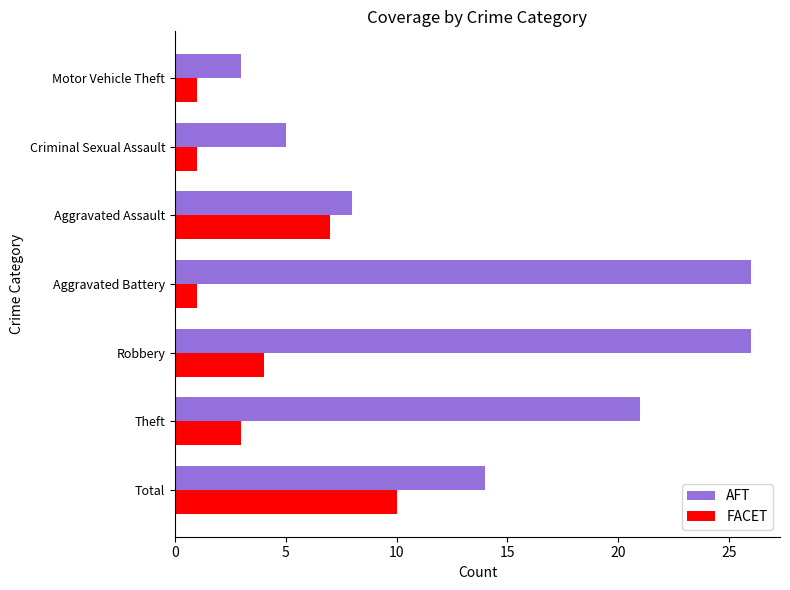

Which category has the lowest value in the AFT series?

Motor Vehicle Theft